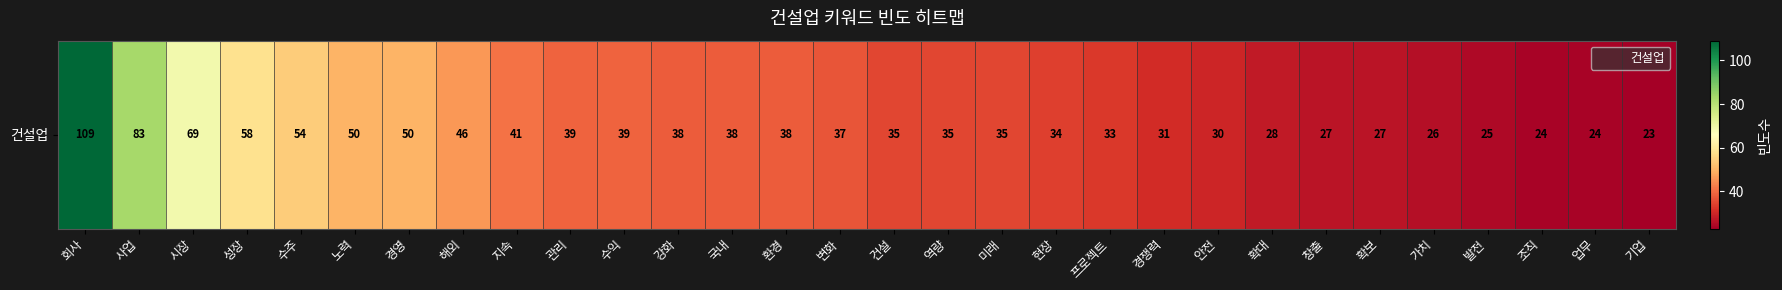

Reading right to left, extract all data points from this chart.

23	24	24	25	26	27	27	28	30	31	33	34	35	35	35	37	38	38	38	39	39	41	46	50	50	54	58	69	83	109